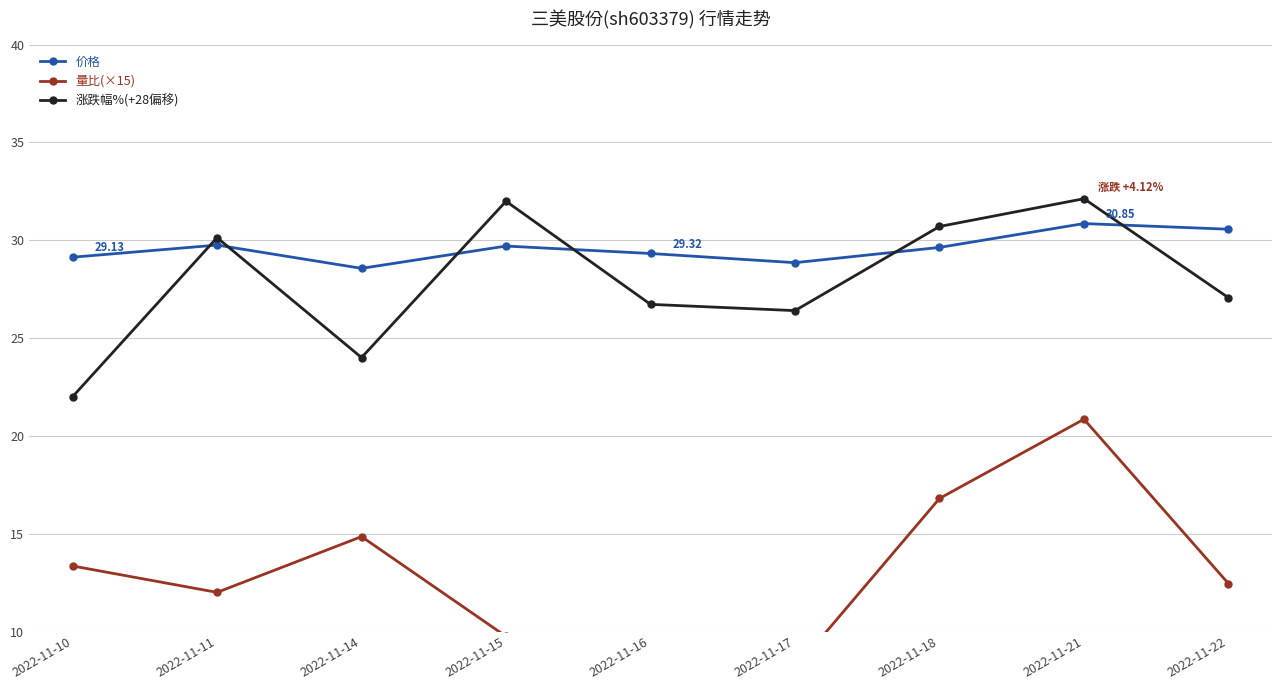

At which label is 价格 closest to 29?

2022-11-10